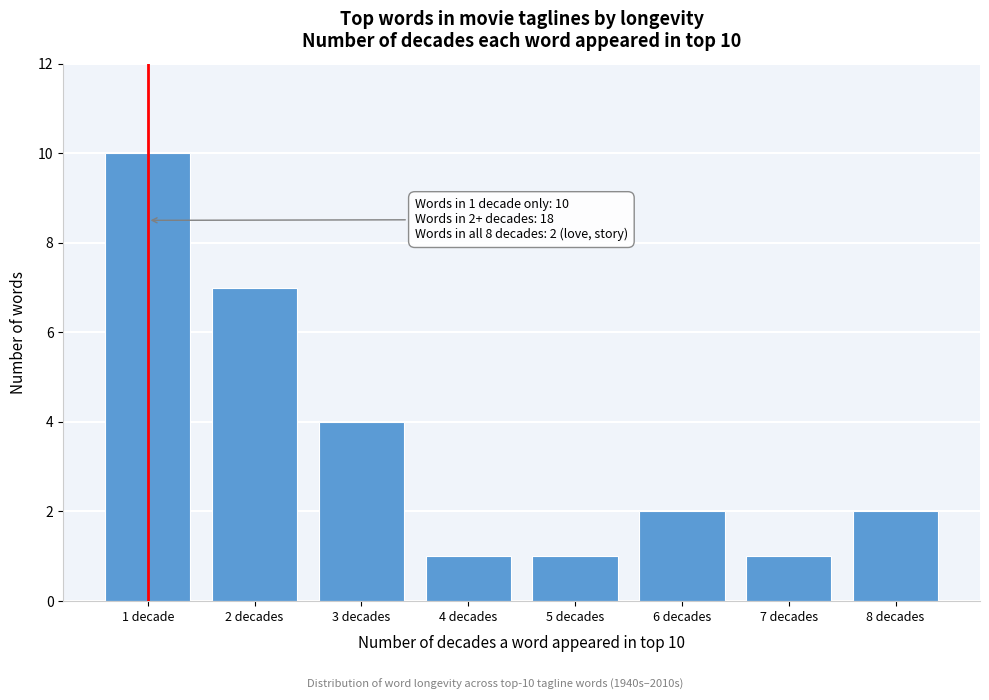

Reading left to right, what are all the values shown in this chart?

1 decade=10	2 decades=7	3 decades=4	4 decades=1	5 decades=1	6 decades=2	7 decades=1	8 decades=2